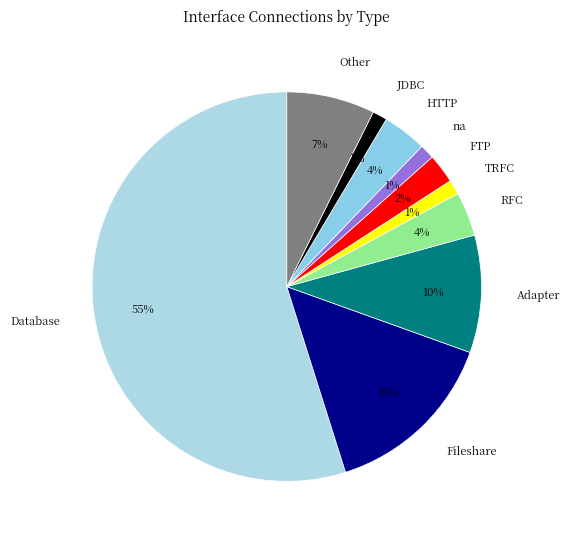

To the nearest percent, what portion does Adapter represent?

10%